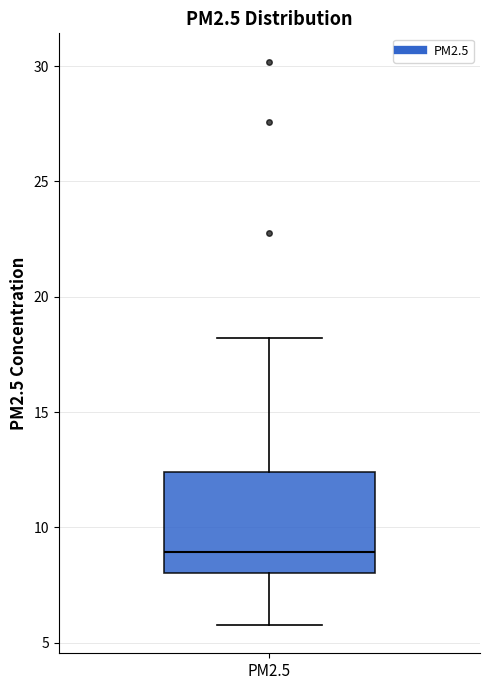

Where does the upper whisker of the box for PM2.5 end on the y-axis? The values are not printed on the chart, so give them approximately, as read against the axis.

18.0